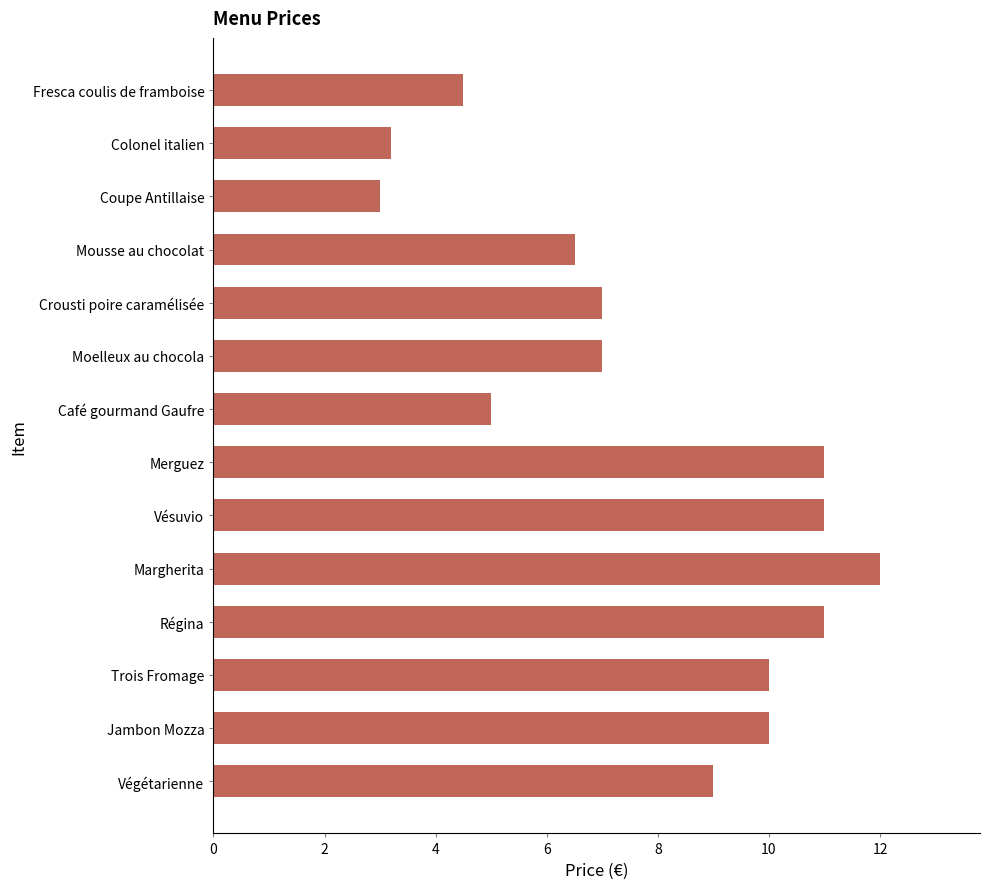

What value does the data have at Régina?

11.0